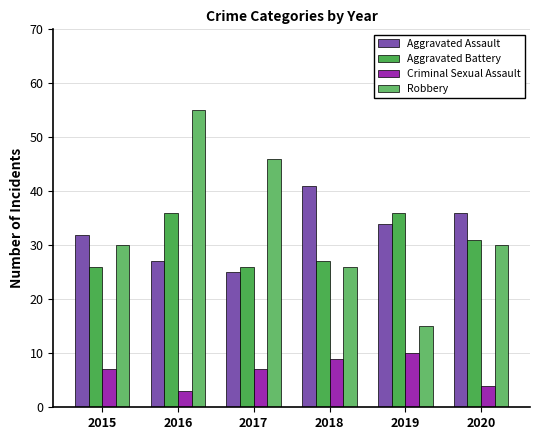

Which series has the largest total across all categories?

Robbery